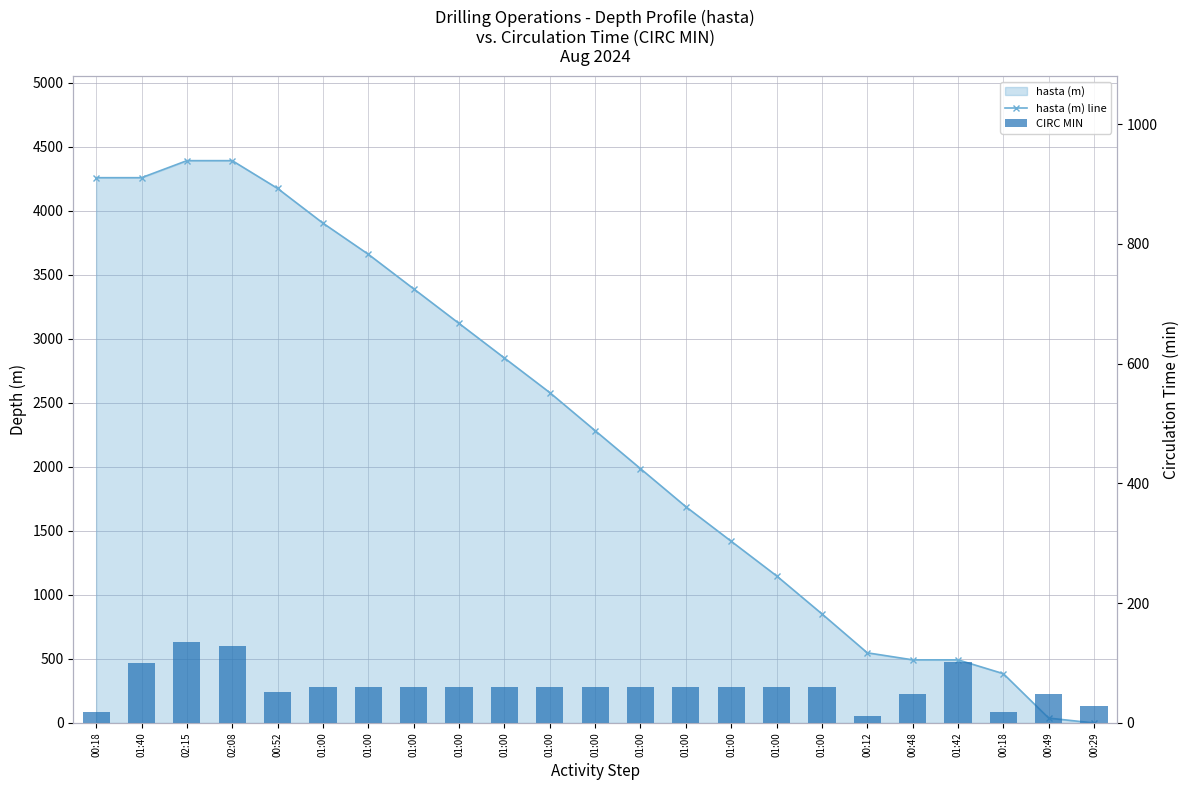

List the labels in order of CIRC MIN value, smallest first.

00:12, 00:18, 00:18, 00:29, 00:48, 00:49, 00:52, 01:00, 01:00, 01:00, 01:00, 01:00, 01:00, 01:00, 01:00, 01:00, 01:00, 01:00, 01:00, 01:40, 01:42, 02:08, 02:15